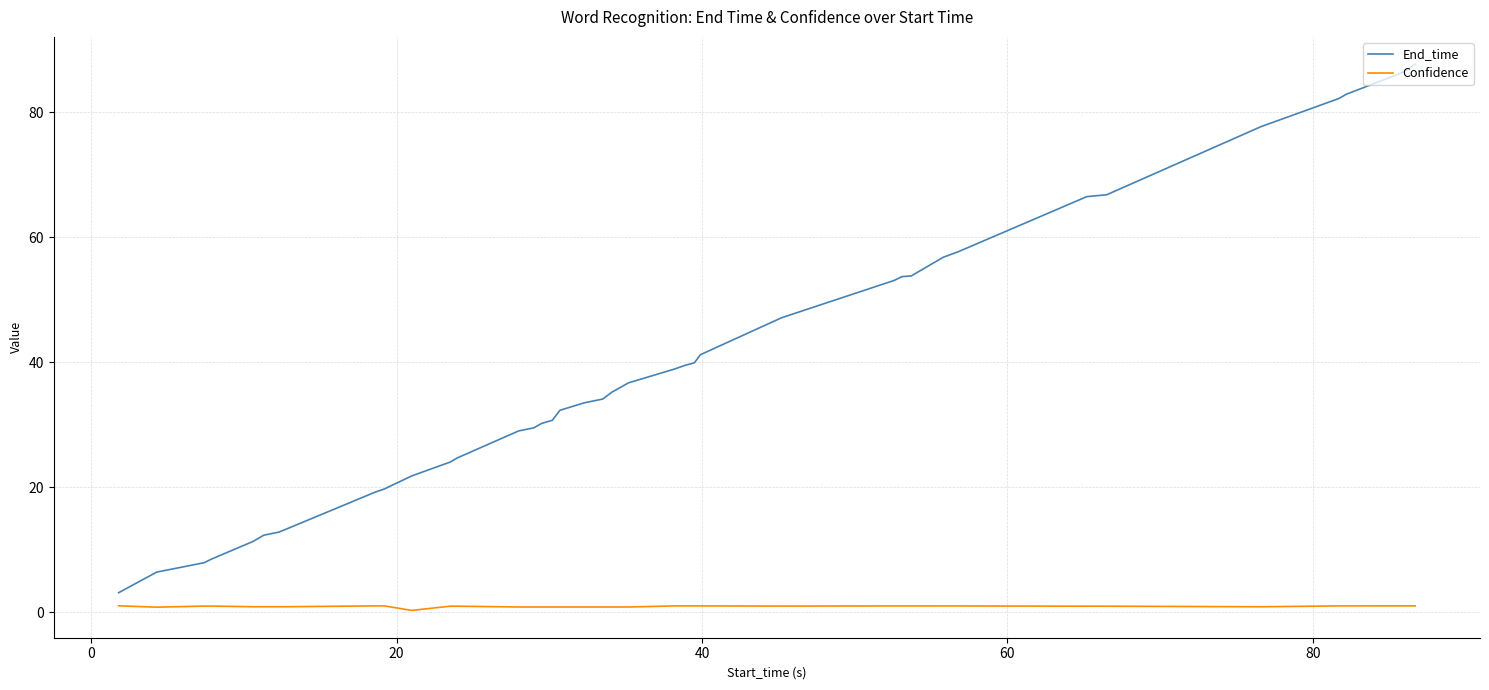

What is the sum of all End_time values?

1594.5